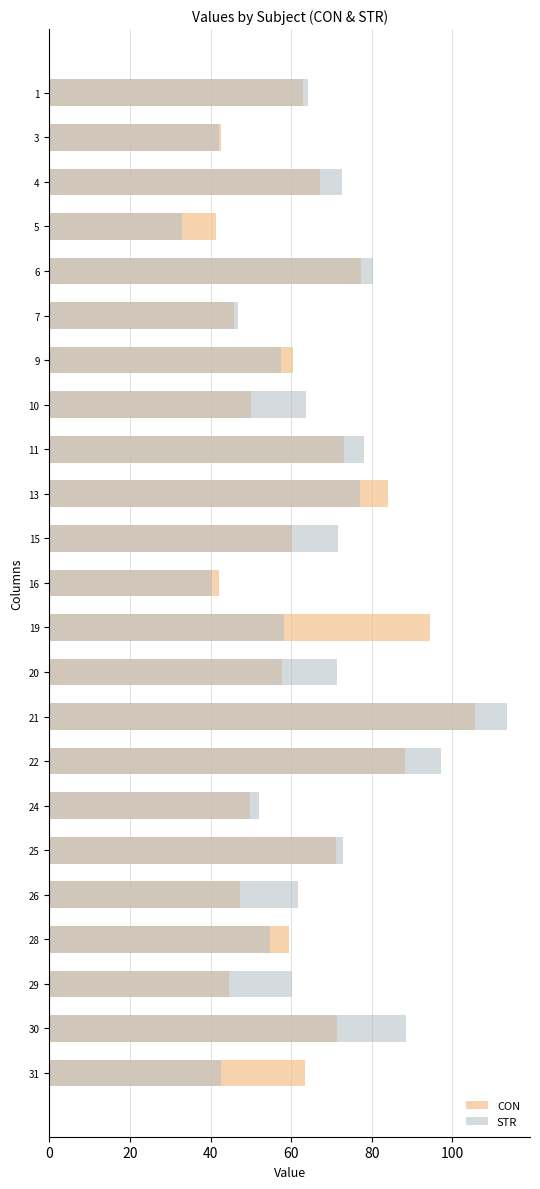

Reading left to right, list all the values displayed in this chart.

CON: 62.9	42.7	67.1	41.5	77.4	45.7	60.3	50.2	73.1	83.9	60.2	42.0	94.5	57.8	105.7	88.3	49.8	71.2	47.3	59.5	44.7	71.5	63.3
STR: 64.1	42.2	72.6	32.9	80.3	46.9	57.5	63.6	78.1	76.9	71.5	40.4	58.2	71.4	113.5	97.2	51.9	72.9	61.7	54.8	60.2	88.4	42.6